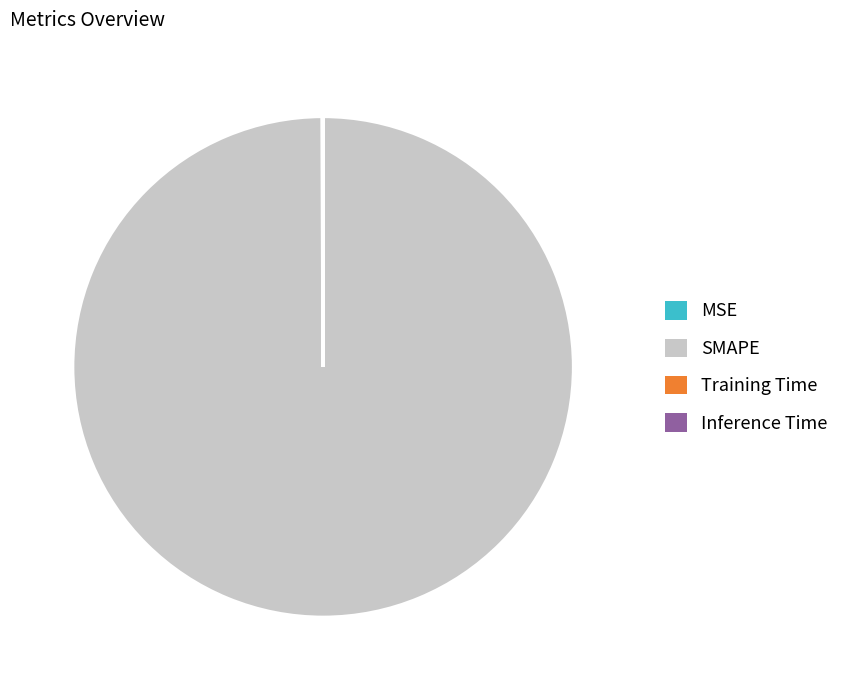

True or false: SMAPE accounts for 100% of the total.

True